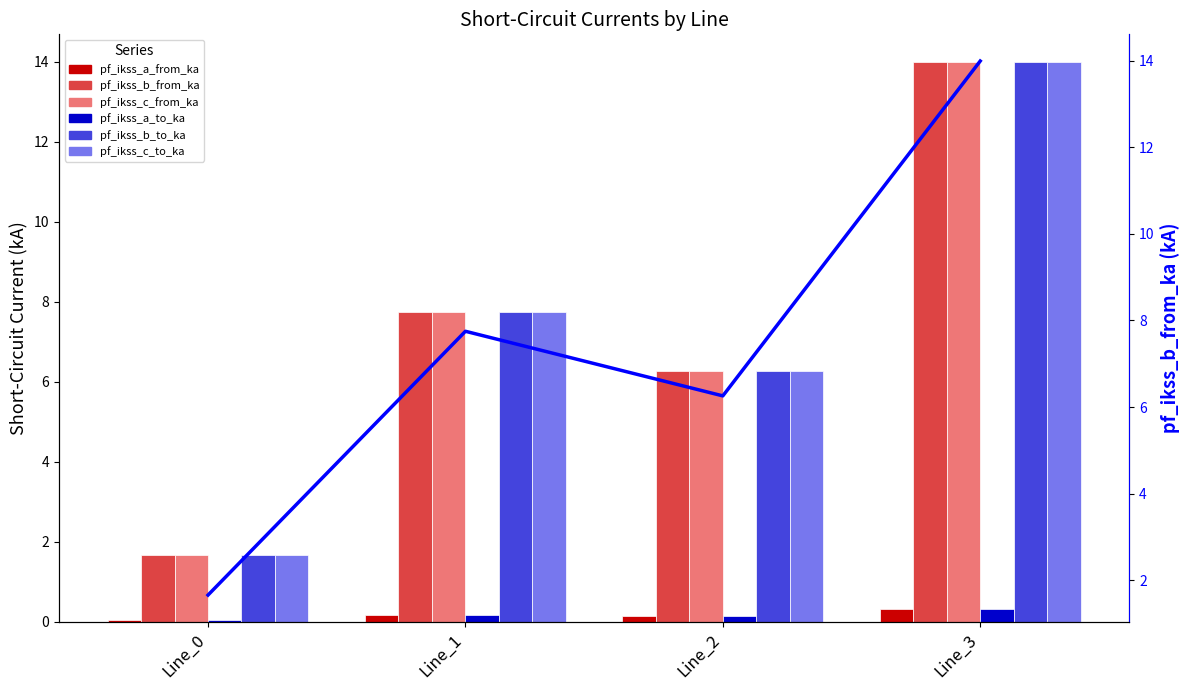

Which category has the highest value in the pf_ikss_b_to_ka series?

Line_3